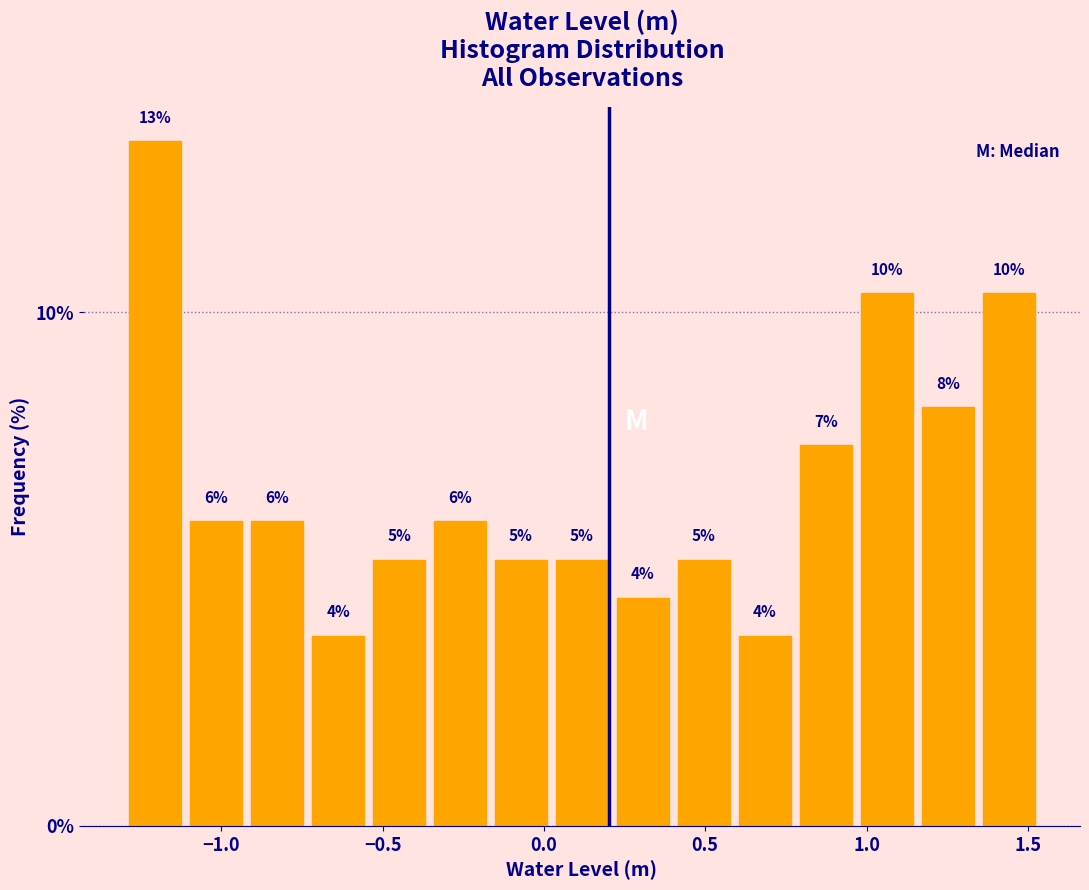

Around what value on the x-axis is the tallest bar? Give the approximate position of its centre, as read against the axis.

-1.20